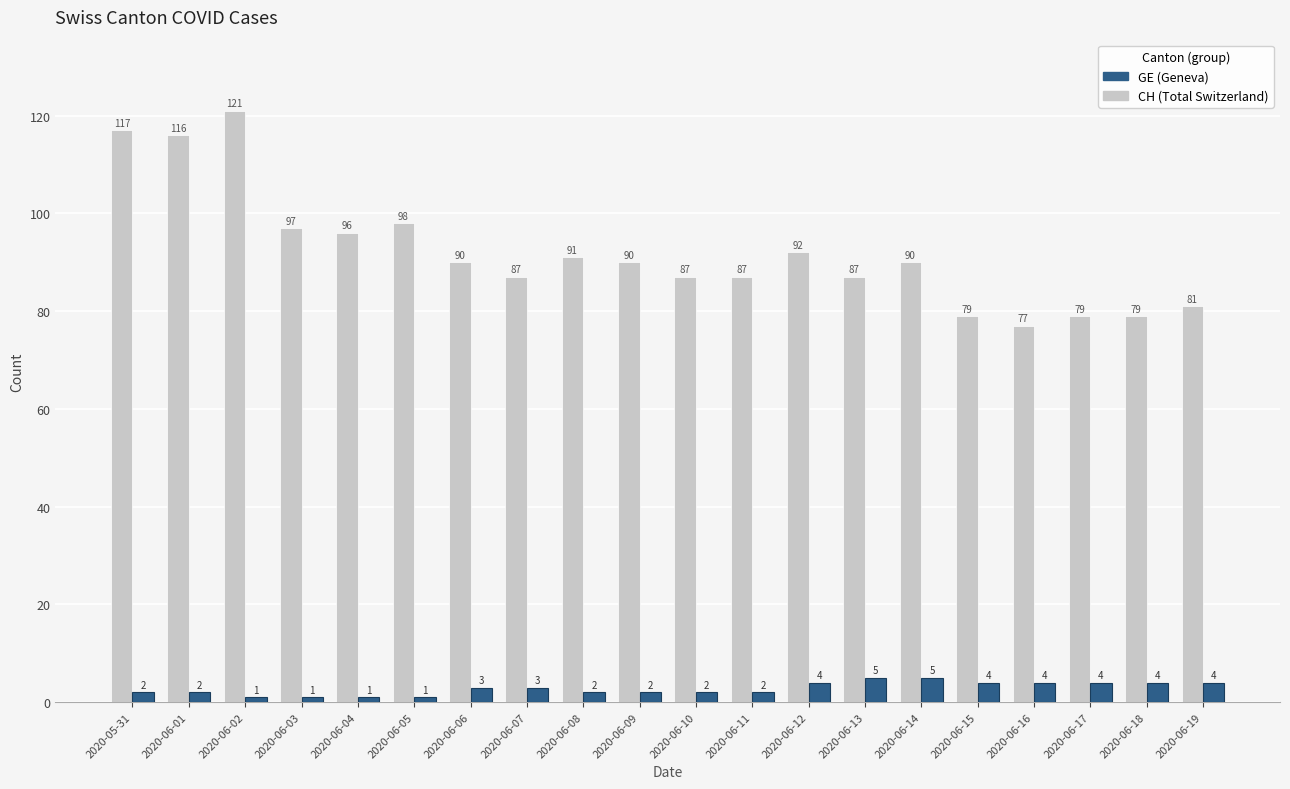

How many GE (Geneva) values are between 2 and 4?

14